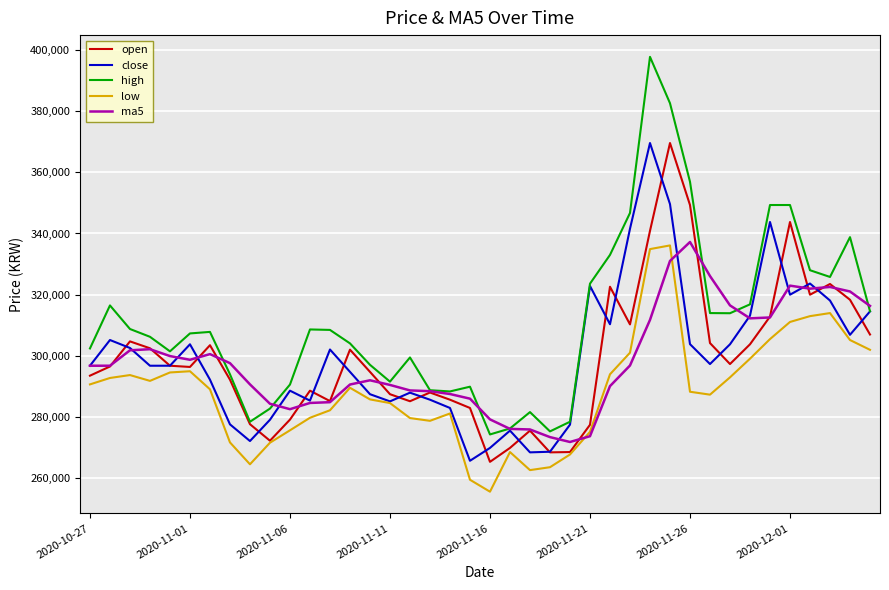

What is the minimum value for low?

255650.0